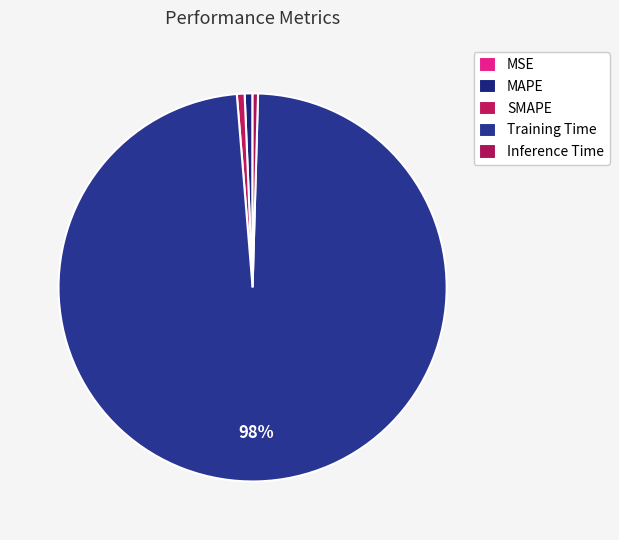

Is there a majority slice in this chart?

Yes